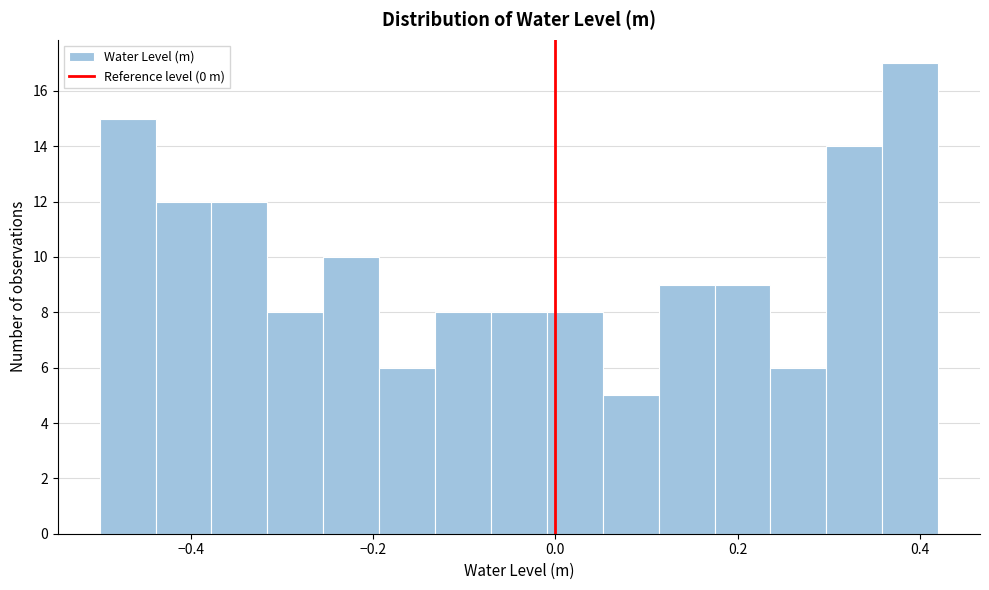

Around what value on the x-axis is the tallest bar? Give the approximate position of its centre, as read against the axis.

0.38